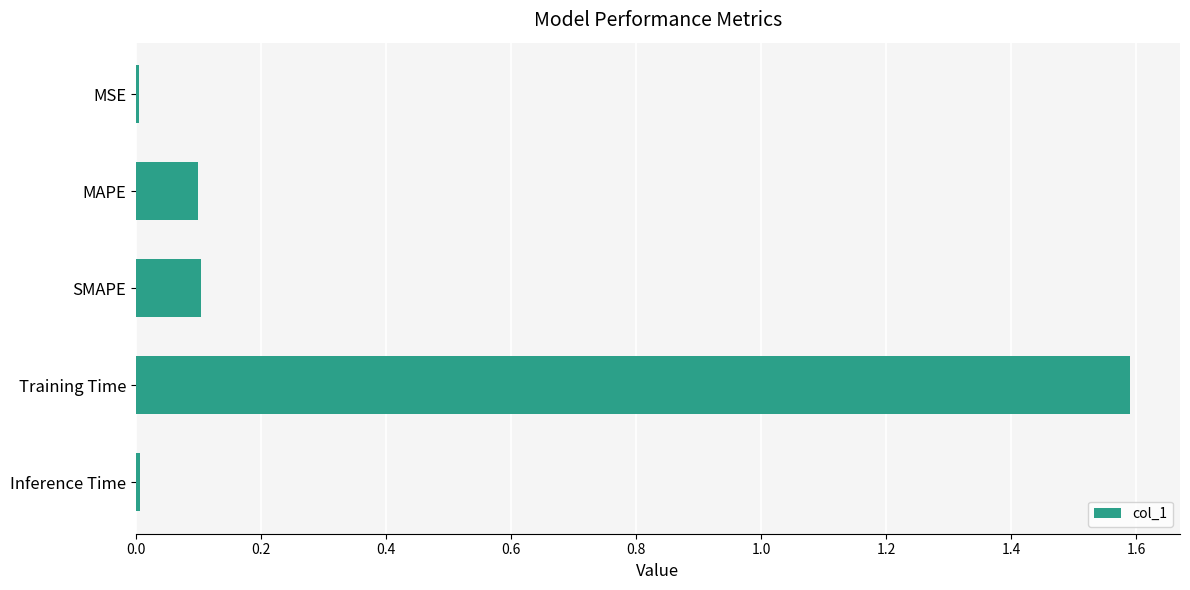

What is the value of the 3rd bar from the top?

0.1